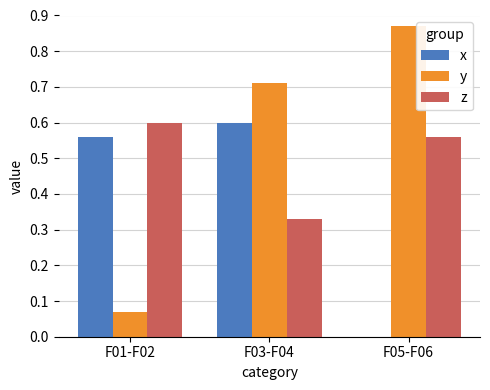

What is the sum of all z values?

1.5